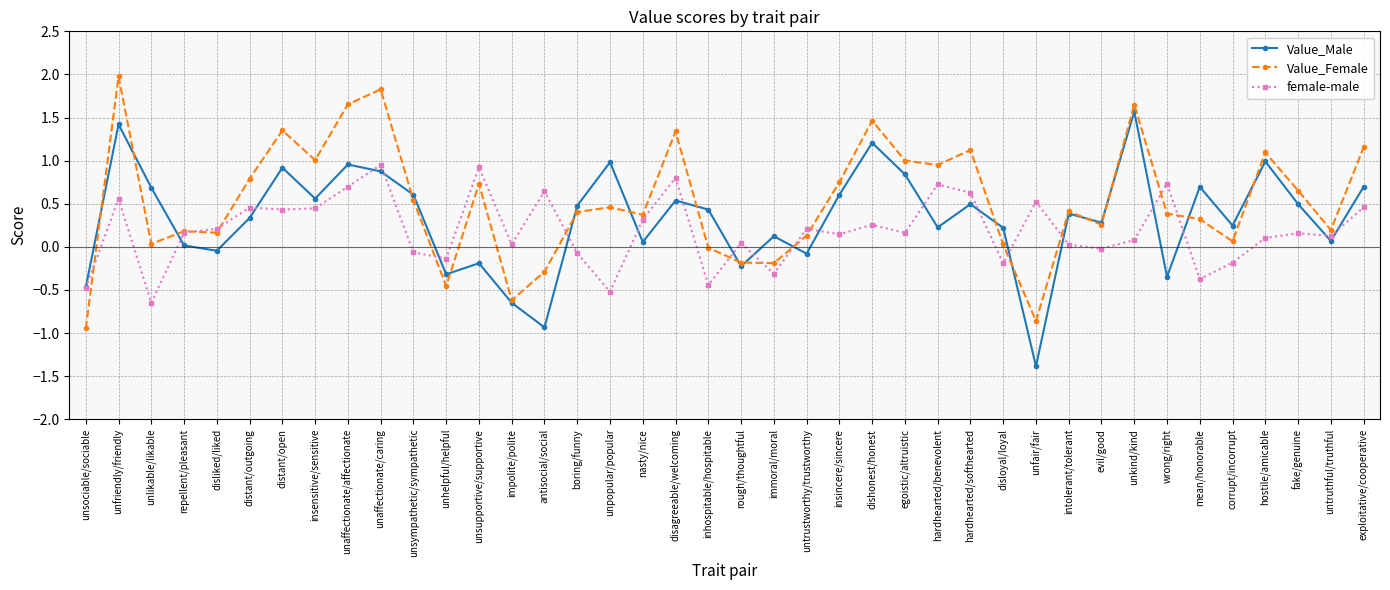

Which series has the largest total across all categories?

Value_Female